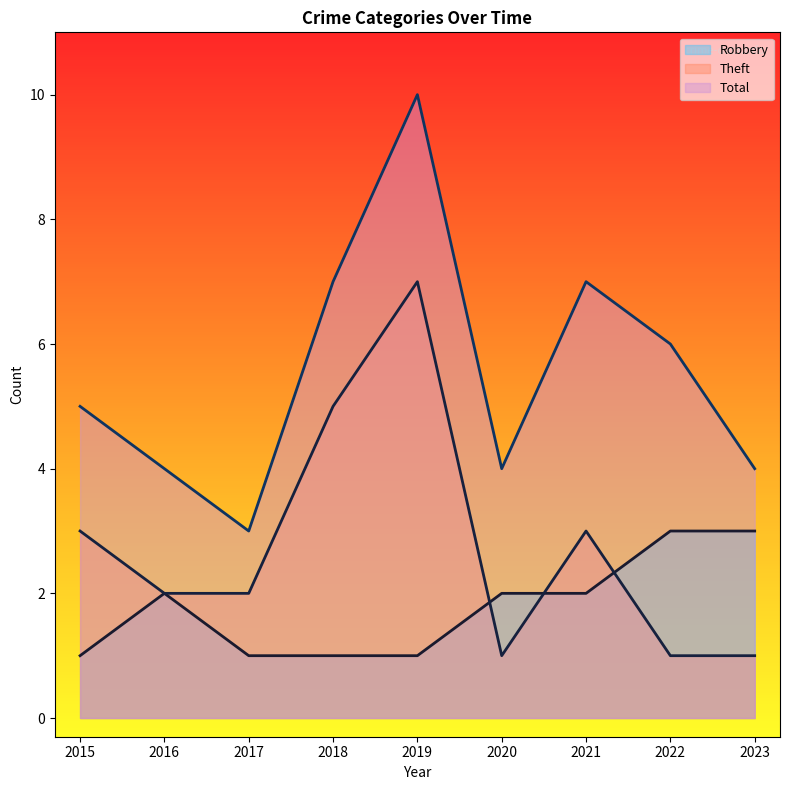

How many categories are shown in the chart?

9